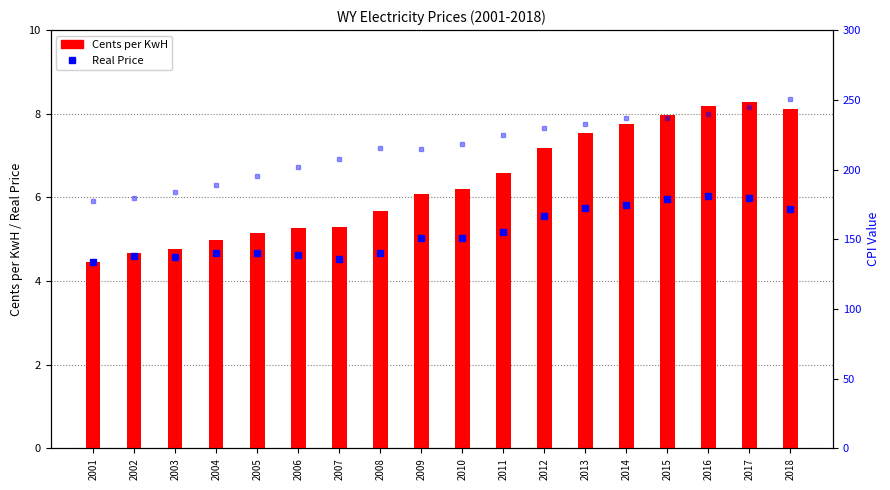

What is the greatest value displayed?

250.5